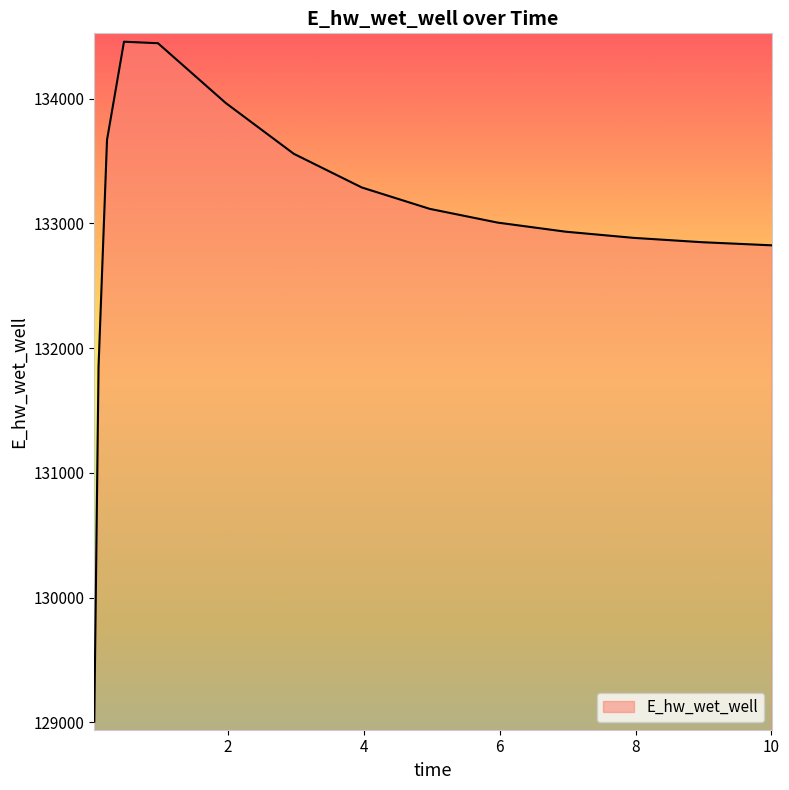

What is the smallest value displayed?

129006.2